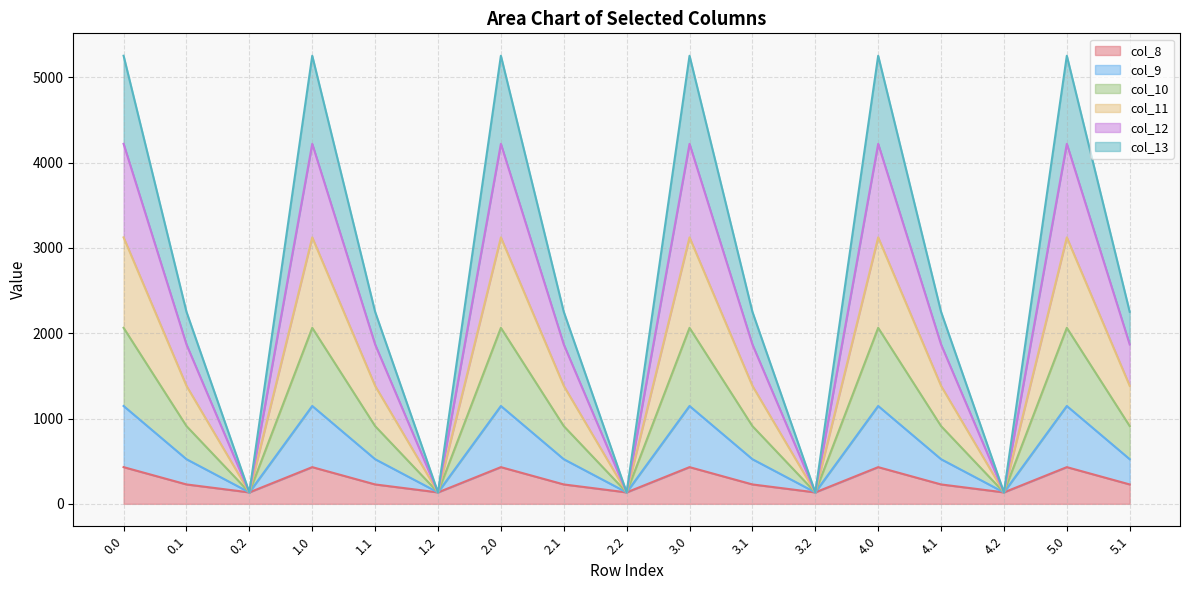

True or false: col_12 and col_9 intersect in this chart.

False